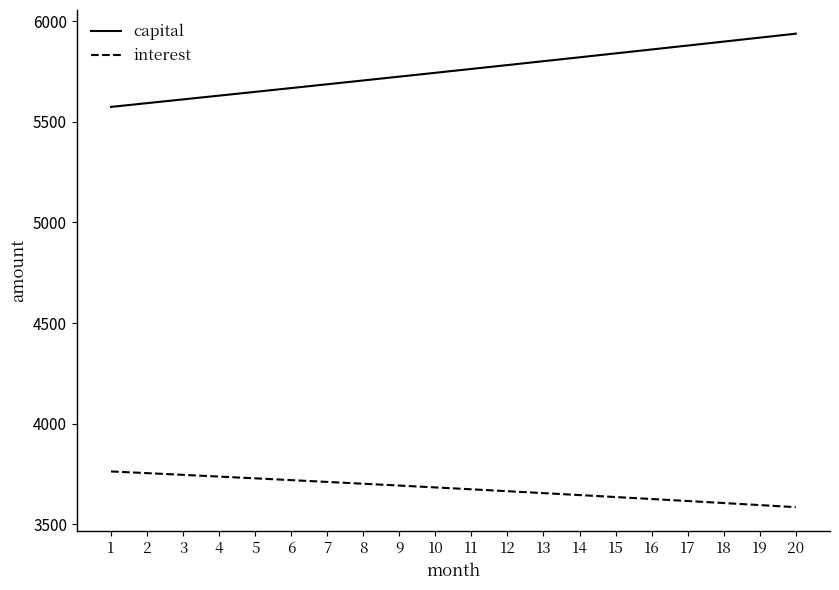

What is the difference between the highest and lowest values at 11?

2089.0